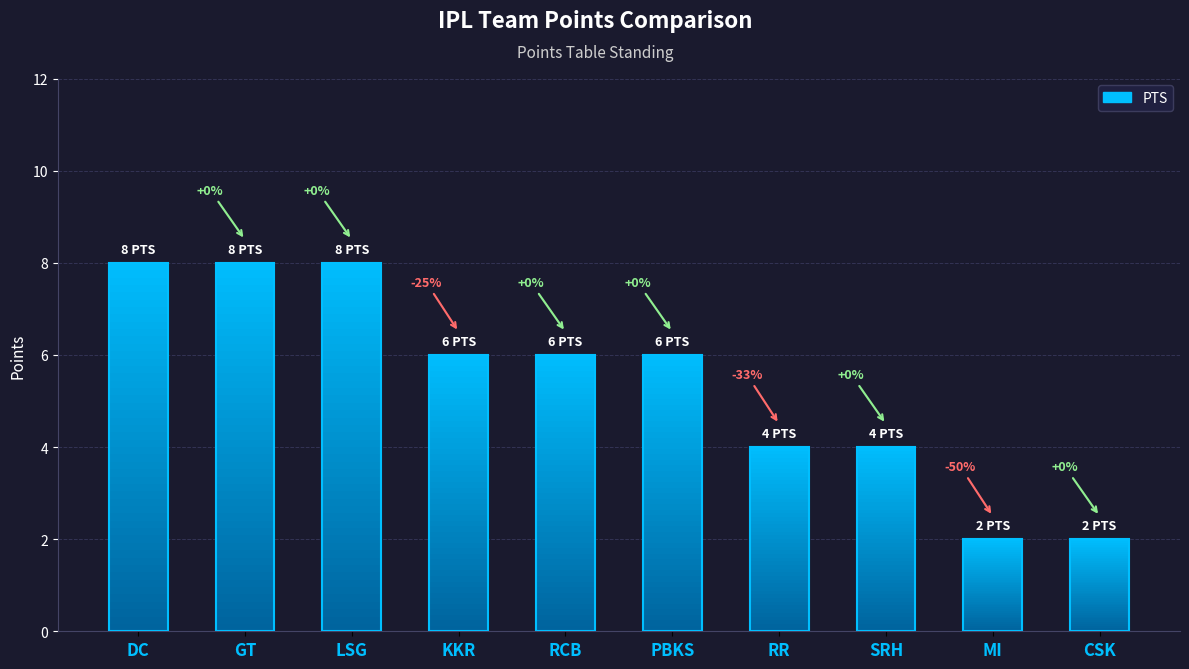

Is it true that the value at RCB is 10?

False